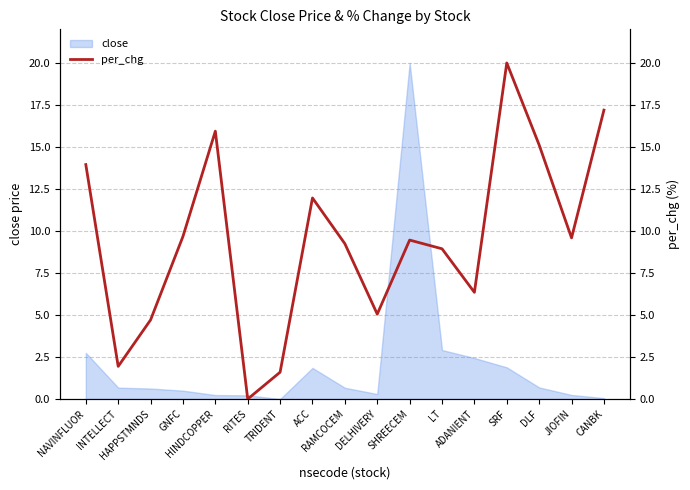

Rank the categories by value from highest to lowest.

SRF, CANBK, HINDCOPPER, DLF, NAVINFLUOR, ACC, GNFC, JIOFIN, SHREECEM, RAMCOCEM, LT, ADANIENT, DELHIVERY, HAPPSTMNDS, INTELLECT, TRIDENT, RITES